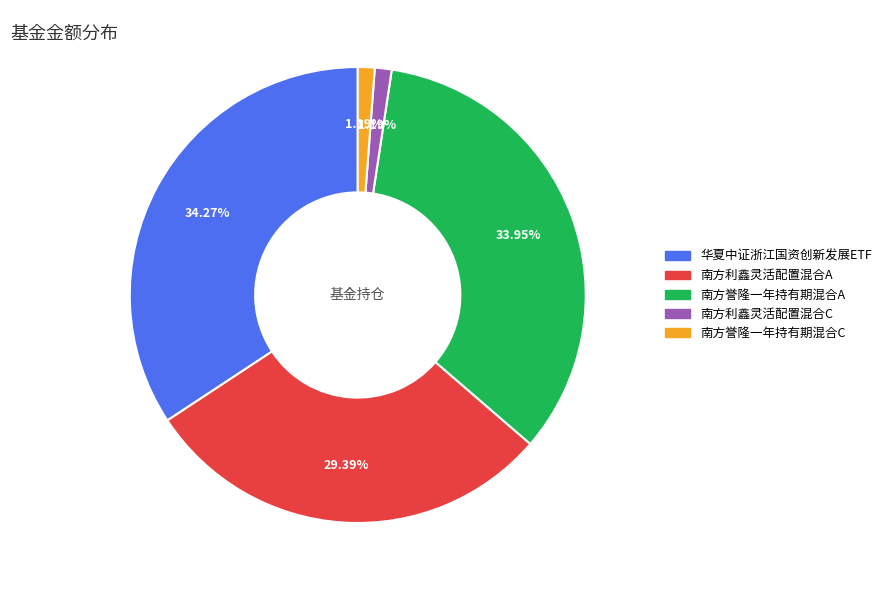

Combined, do 南方利鑫灵活配置混合C and 南方誉隆一年持有期混合C account for over 50%?

No